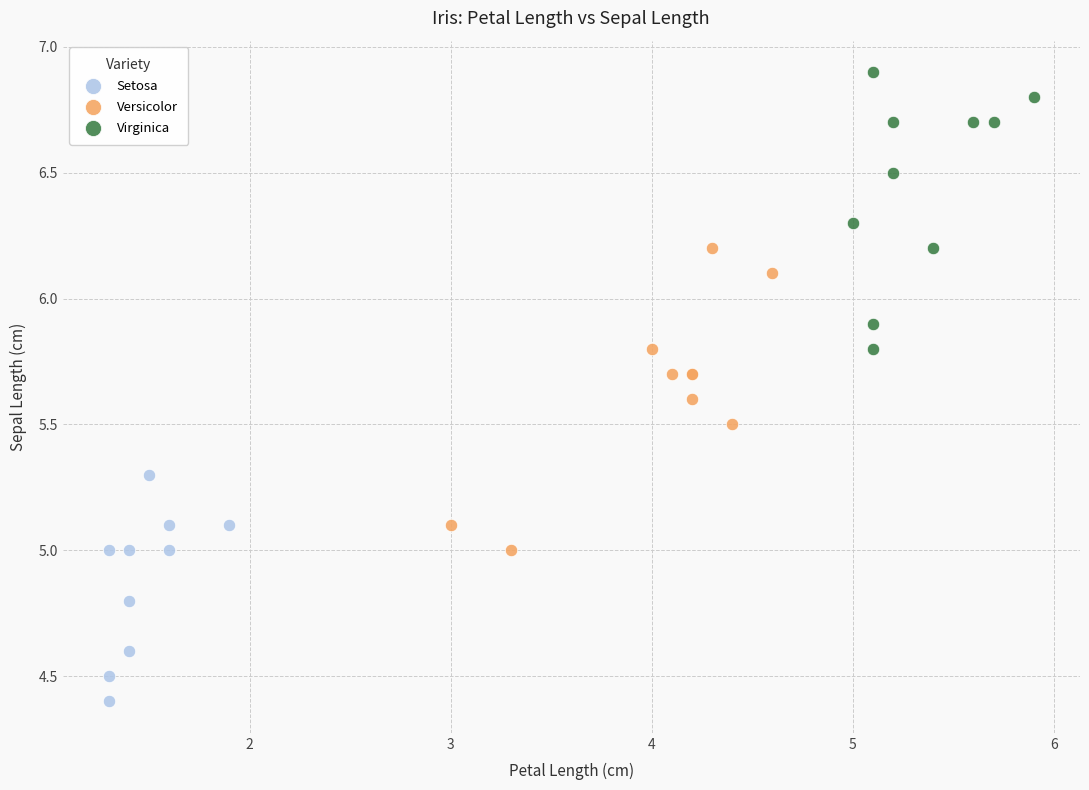

Which series contains the lowest Y value?

Setosa